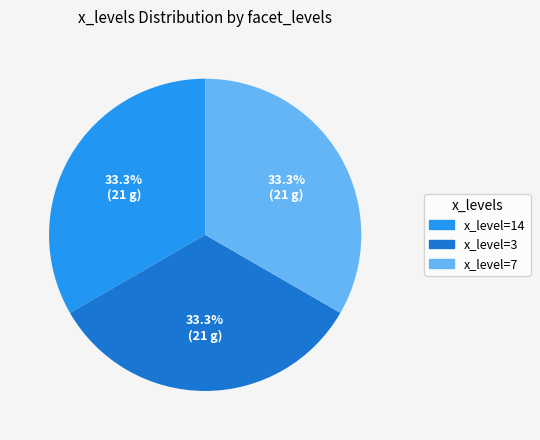

Is there any slice that represents more than half of the pie?

No